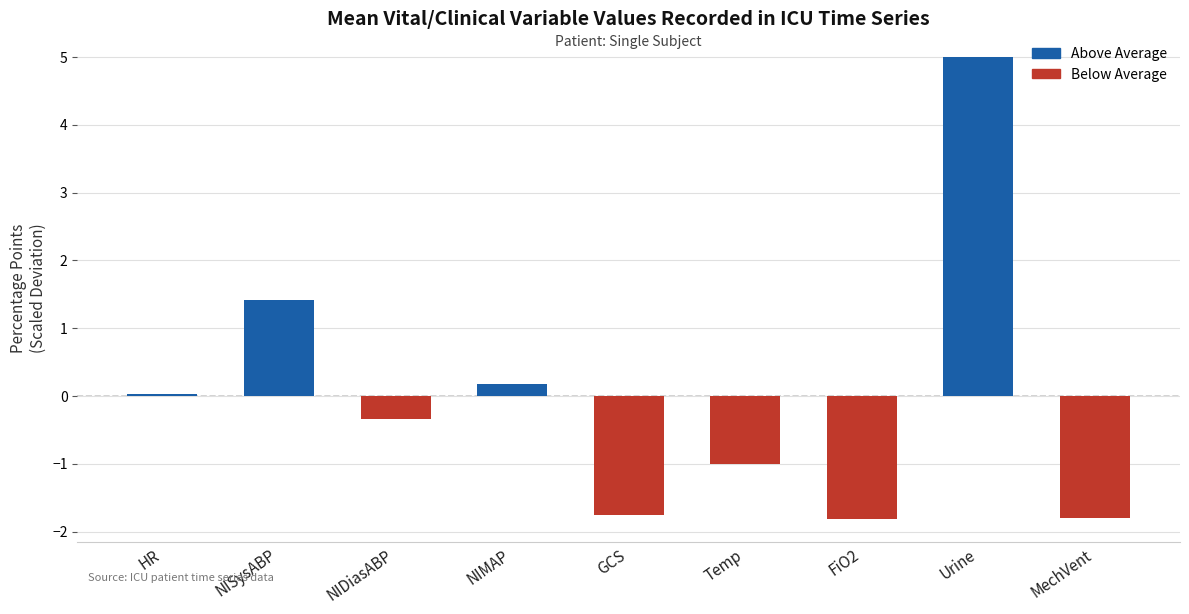

Where does the data first go above 0?

HR